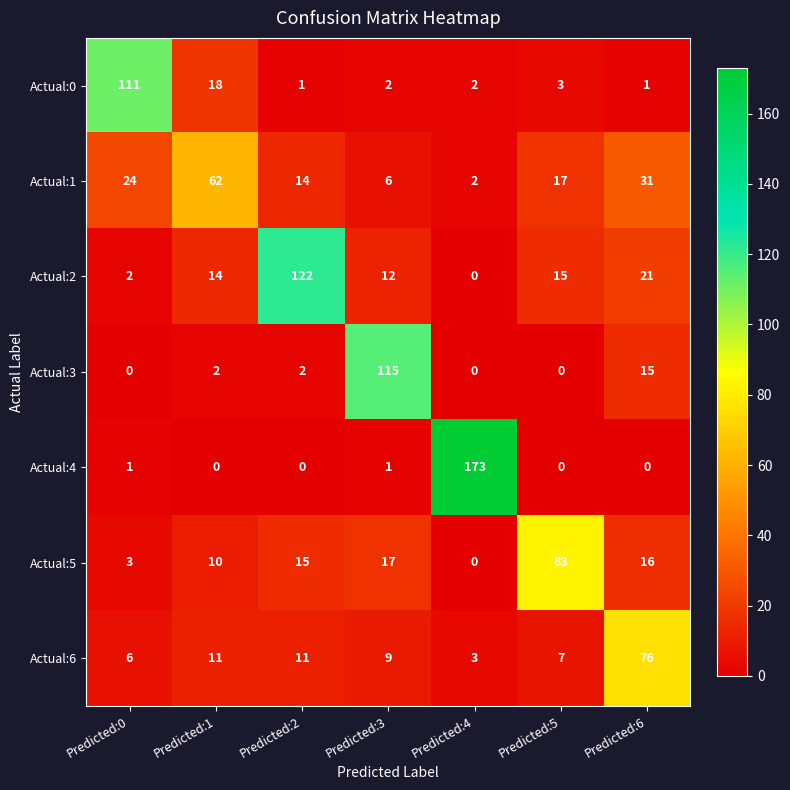

At which label does Actual:0 first exceed 2?

Predicted:0